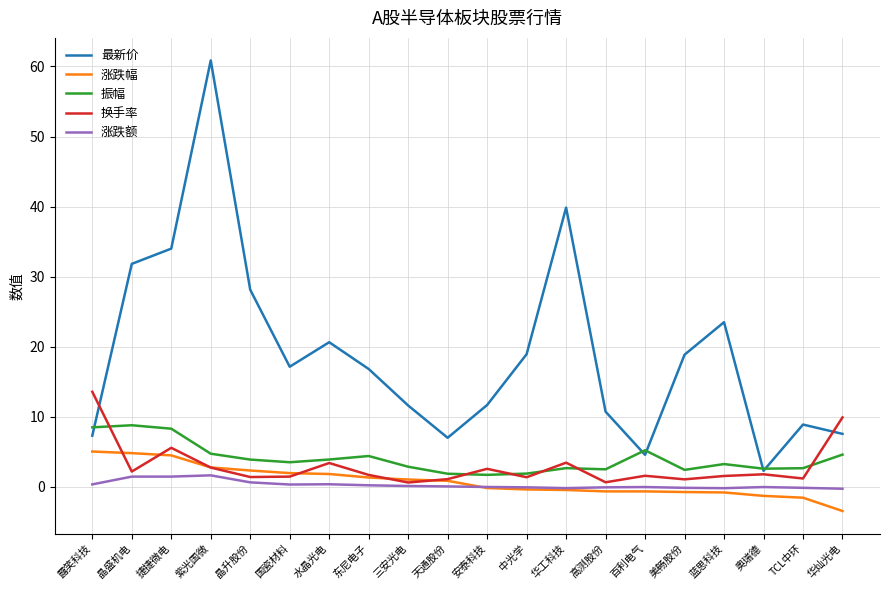

In 最新价, how many points are higher than both neighbors (excluding endpoints)?

5